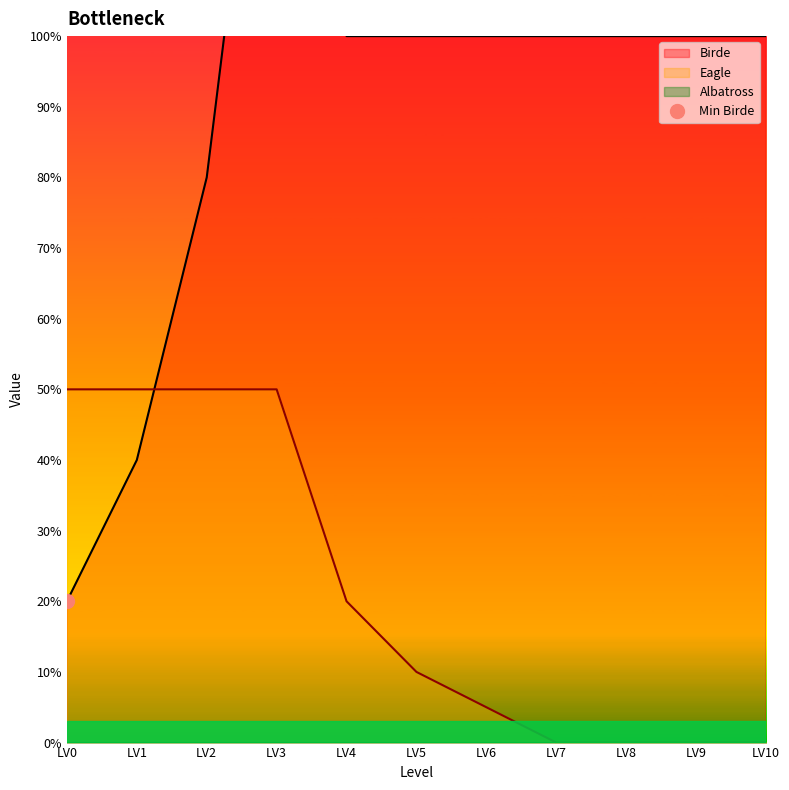

Reading left to right, what are all the values shown in this chart?

Birde: 20	40	80	160	100	100	100	100	100	100	100
Eagle: 50	50	50	50	20	10	5	0	0	0	0